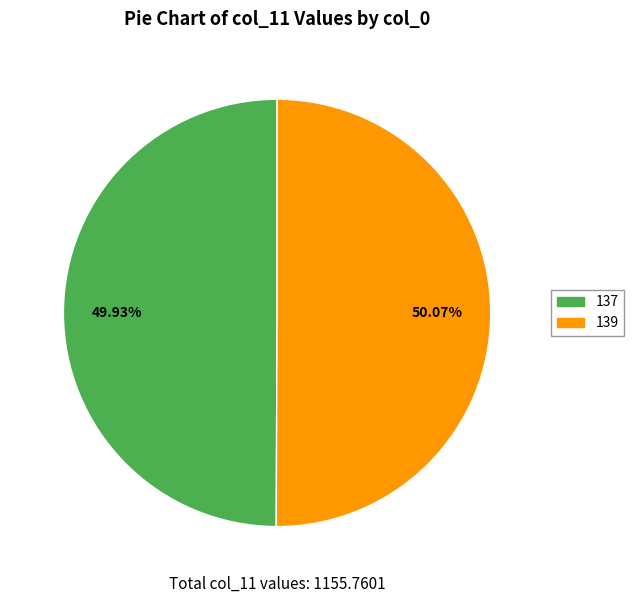

What is the ratio of the value at 139 to the value at 137?

1.0